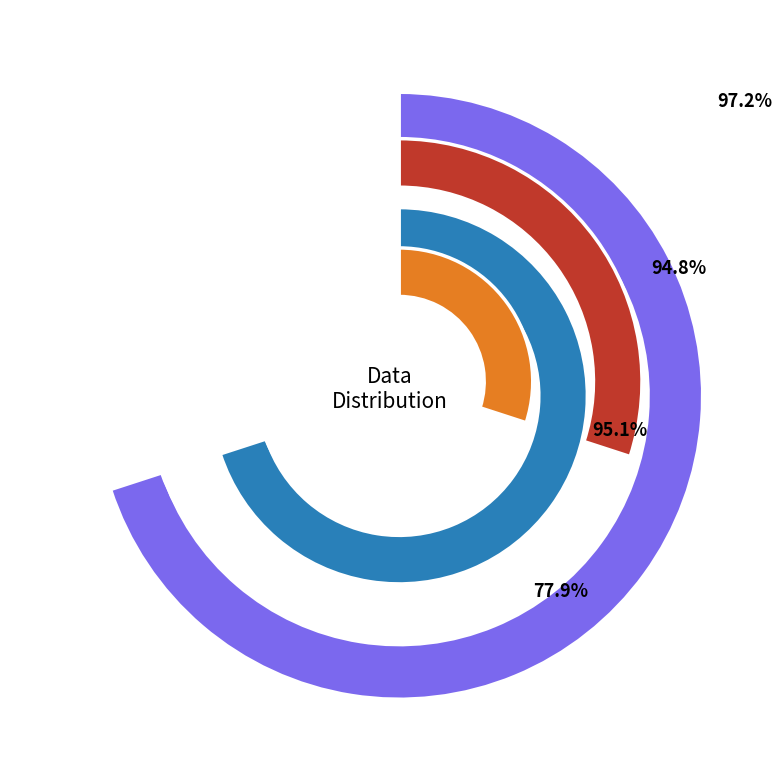

To the nearest percent, what is the difference between the largest and smallest slice percentages?

74%